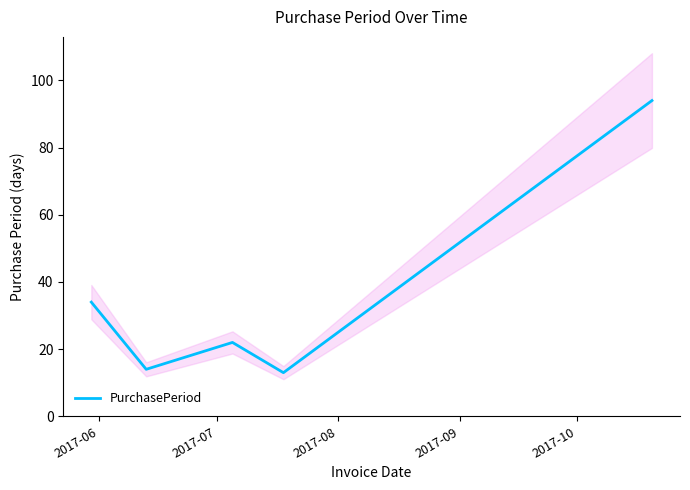

How many interior local valleys (lower than both neighbors) does the data have?

2